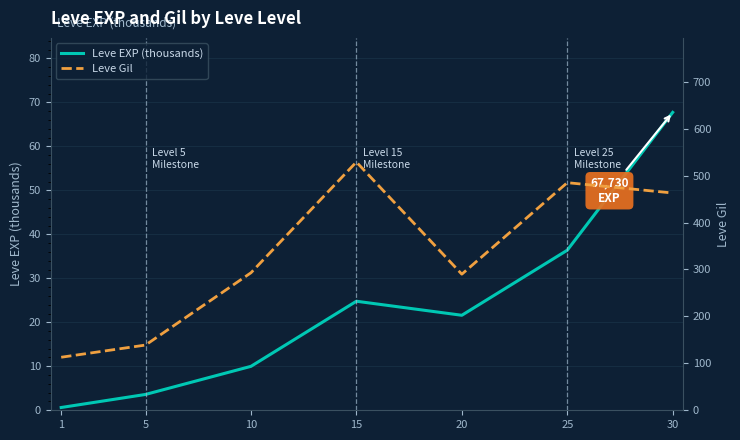

At which category does Leve EXP (thousands) reach its first local valley?

20